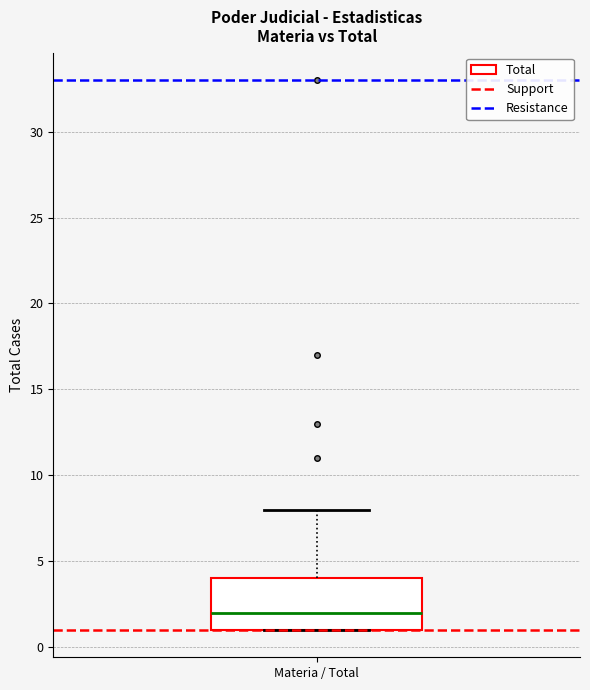

Read this box plot against the y-axis: the position of the median line, the range covered by the box, and the ends of both whiskers. The values are not printed on the chart, so give them approximately, as read against the axis.

median 2, box 1 to 4, whiskers 1 to 8